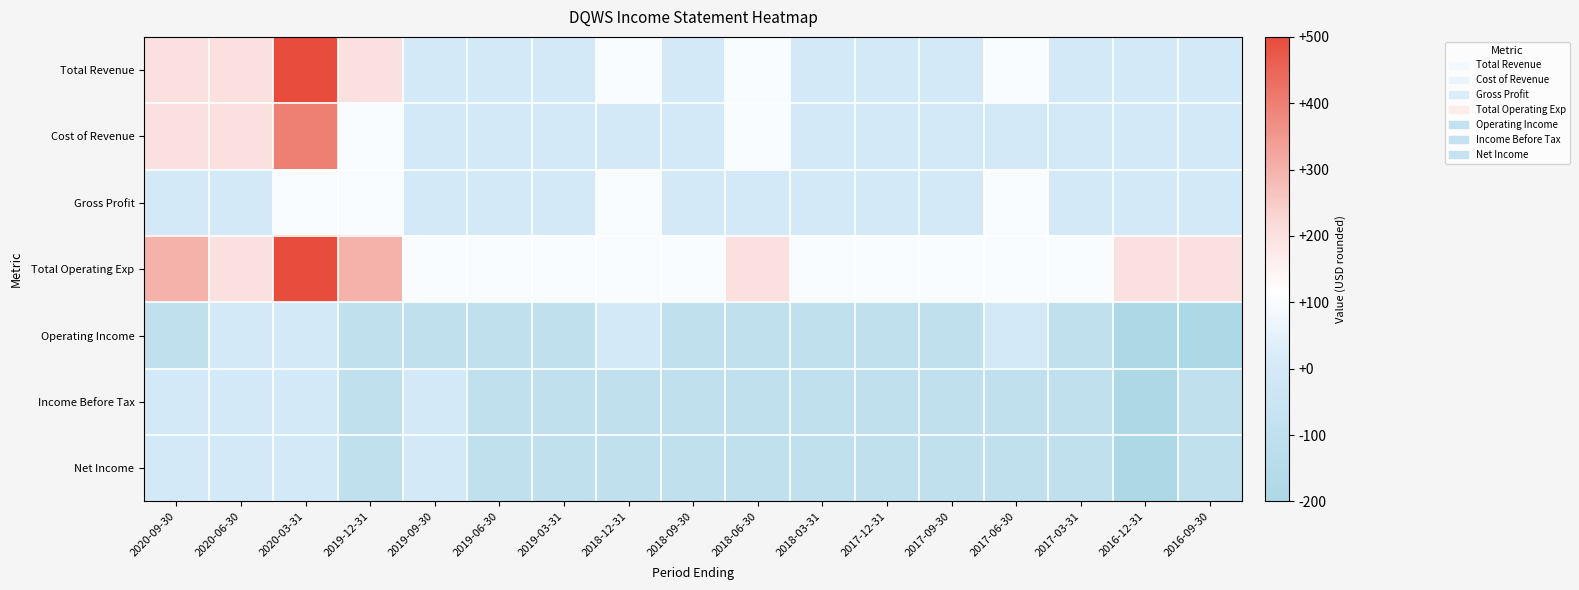

Between 2017-03-31 and 2018-12-31, which is larger?

2018-12-31